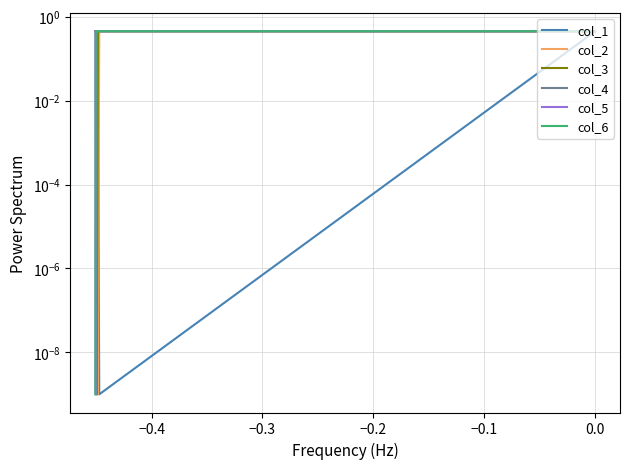

Is the value of col_2 at −0.5 greater than the value of col_5 at −0.3?

No